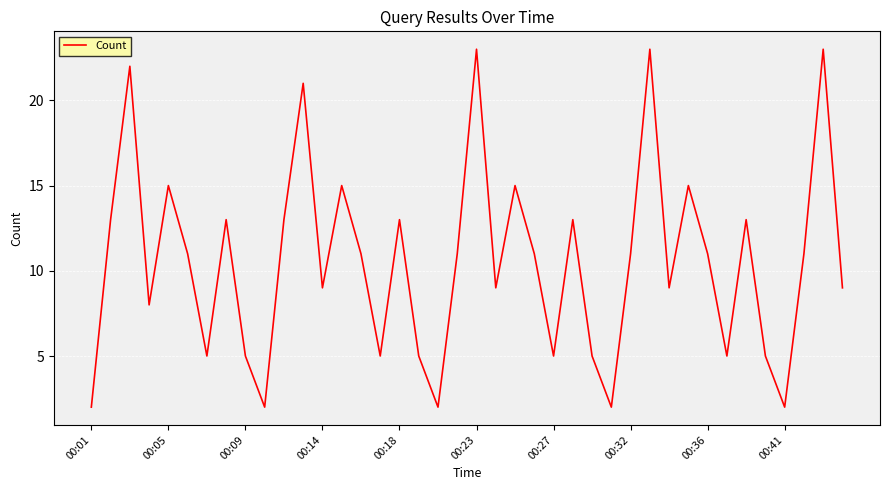

What is the difference between the maximum and minimum values?

21